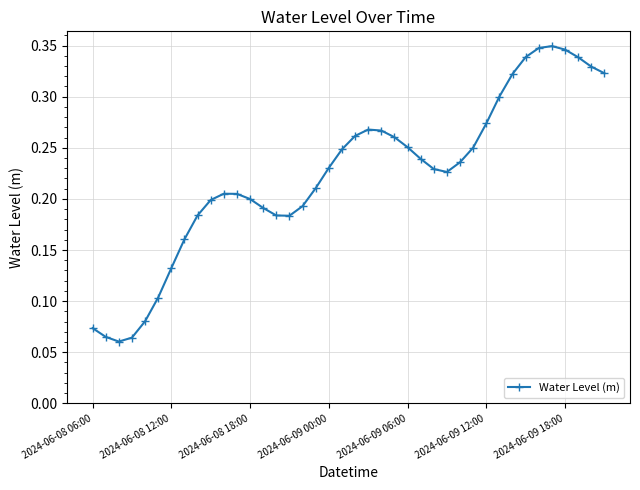

True or false: there are more than 0 points higher than both neighbors.

True